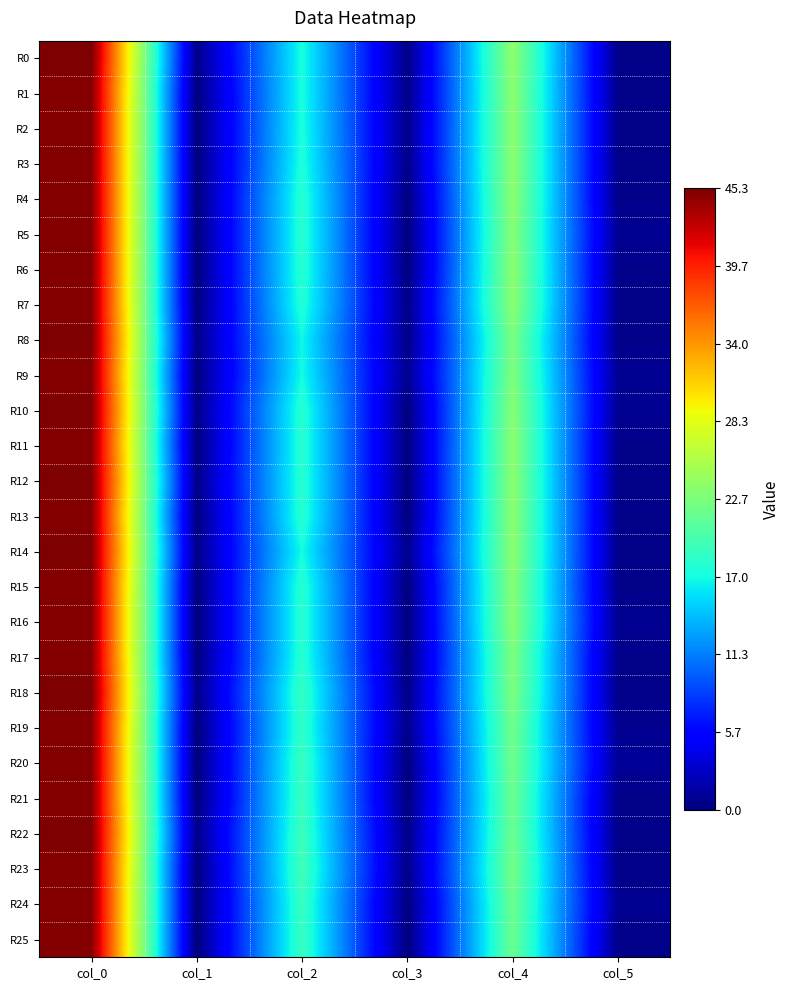

At how many categories does at least one series exceed 0?

6